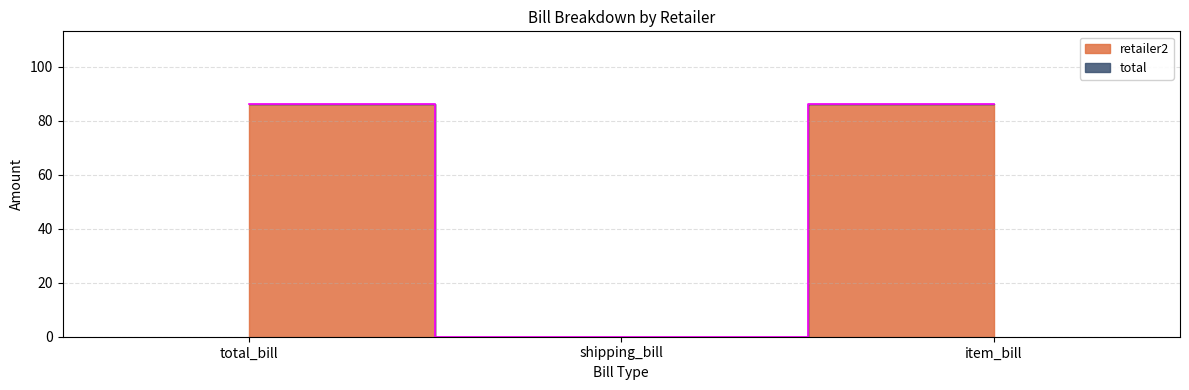

The value at item_bill is 86.3. True or false?

True